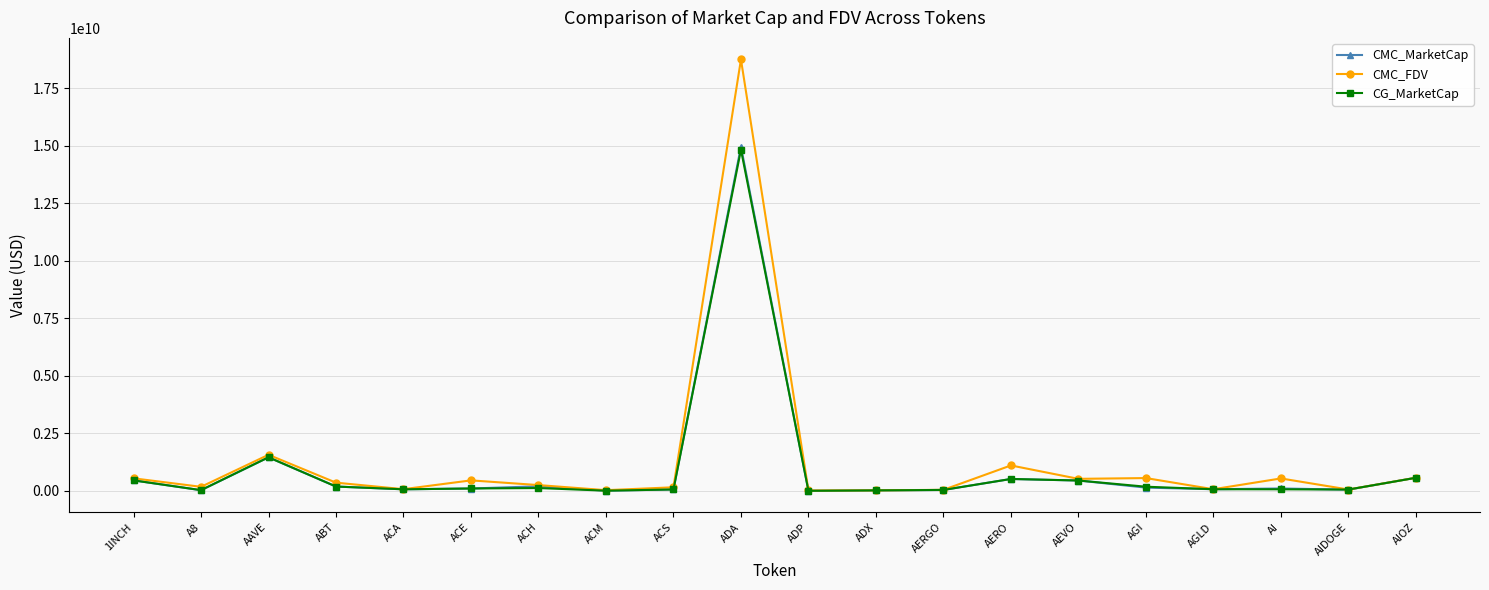

Which series has the largest range (max minus min)?

CMC_FDV